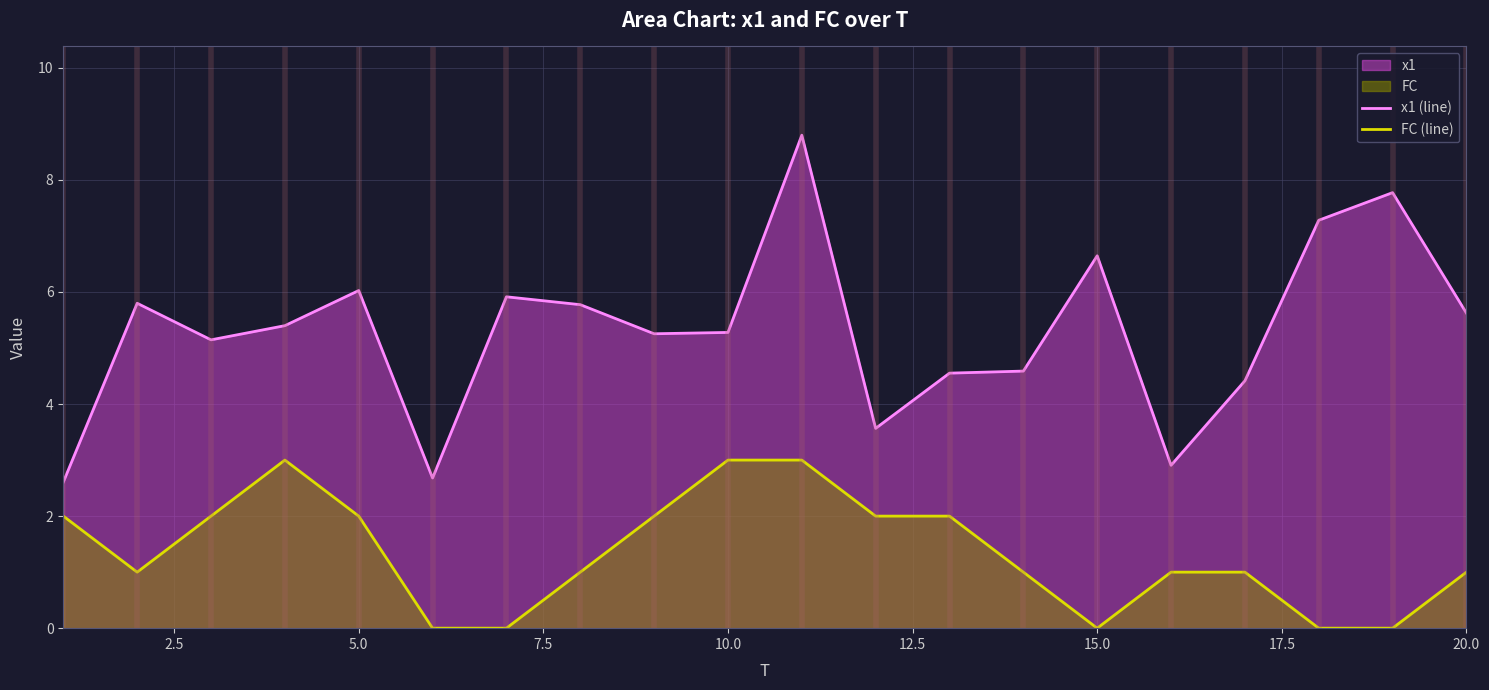

How many values in the x1 (line) series exceed 5?

13